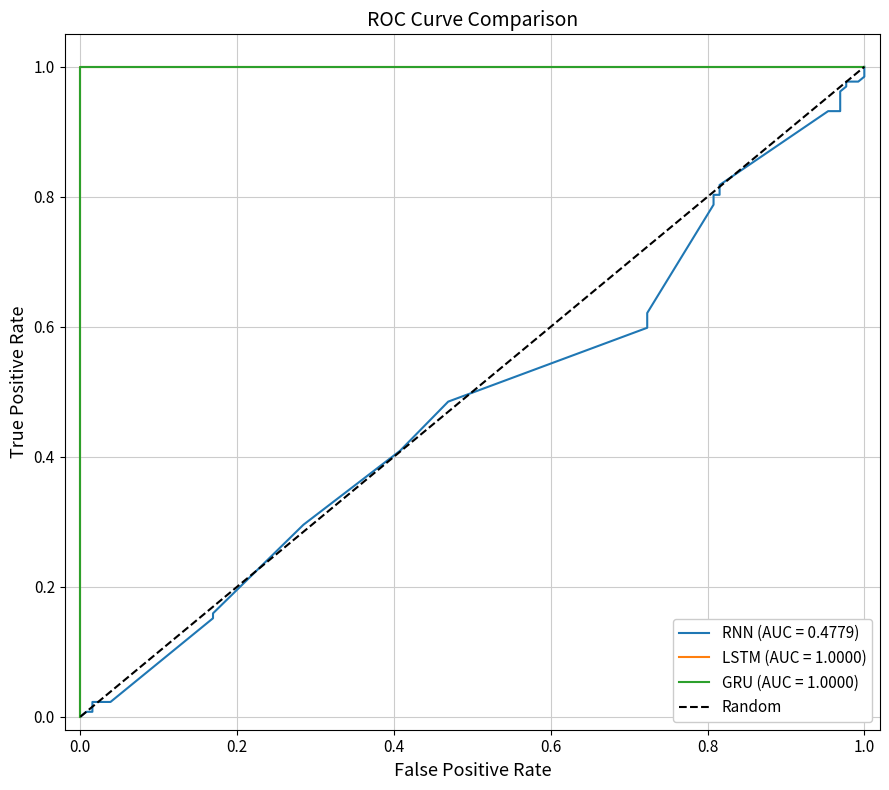

Is it true that the value at −0.2 is 0?

False